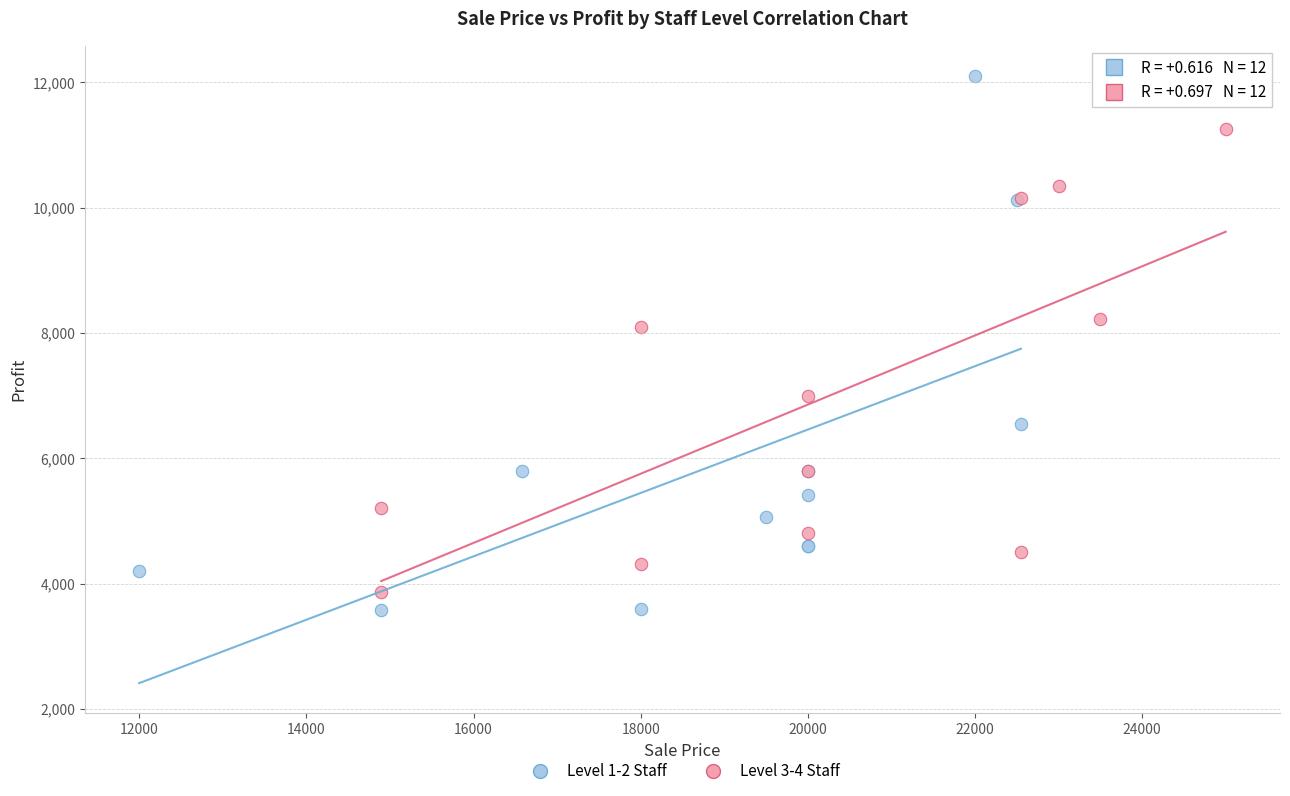

Which series has the widest spread of Y values?

Level 1-2 Staff